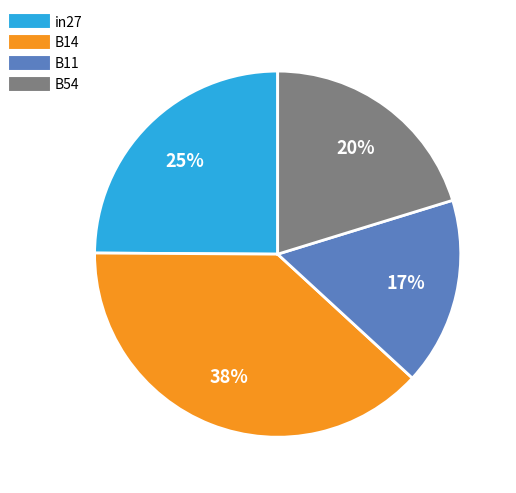

Count the number of slices in the pie.

4